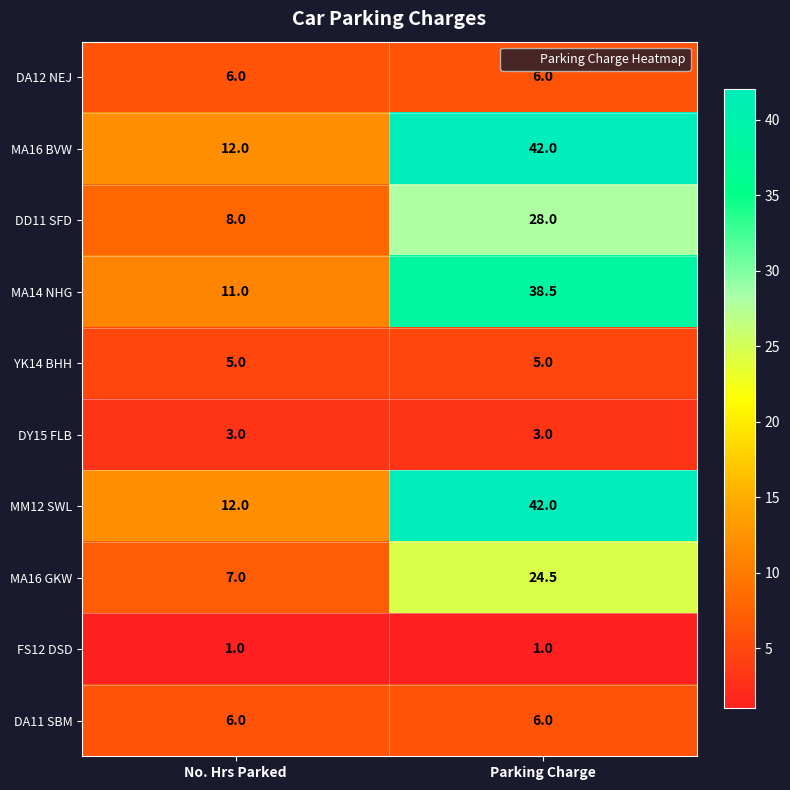

Is the value of DY15 FLB at No. Hrs Parked greater than the value of MA16 BVW at Parking Charge?

No